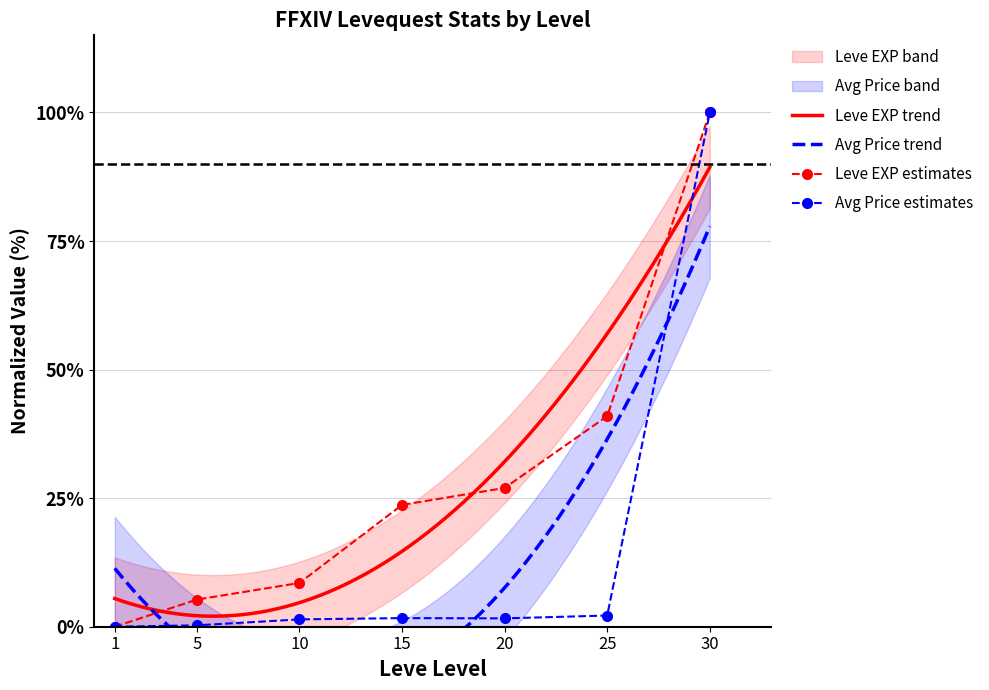

Between 10 and 20, which is larger?

20